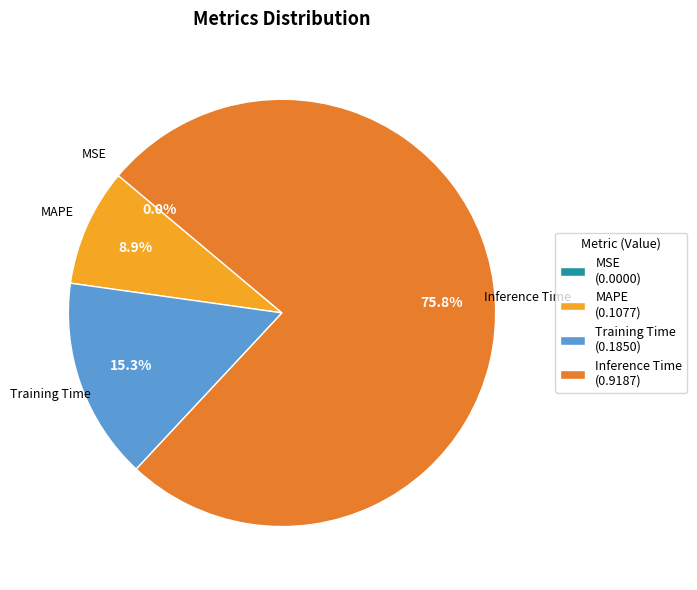

What is the largest slice in the pie chart?

Inference Time